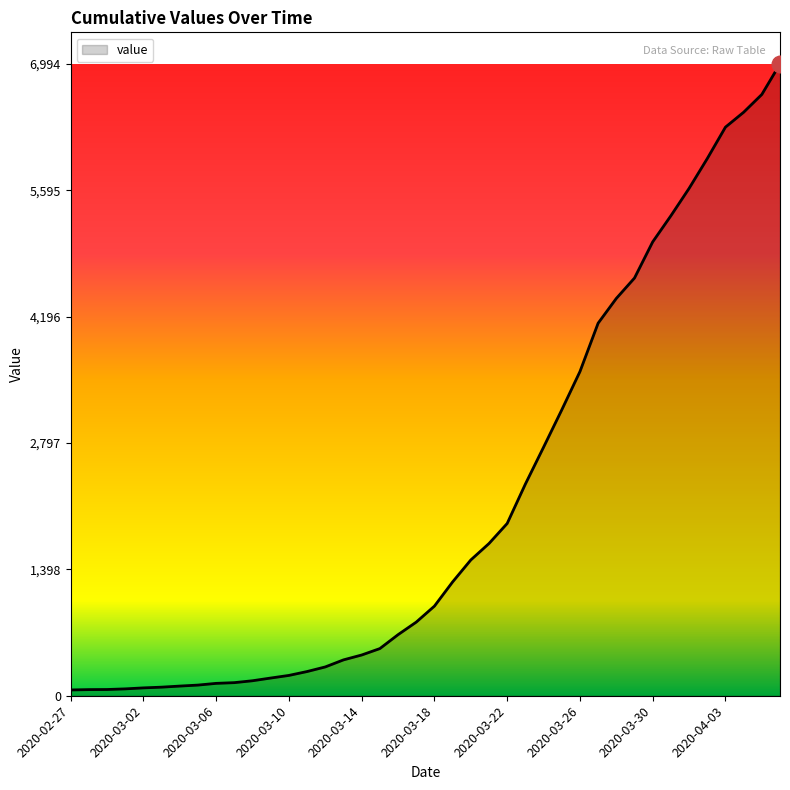

What is the difference between the maximum and minimum values?

6930